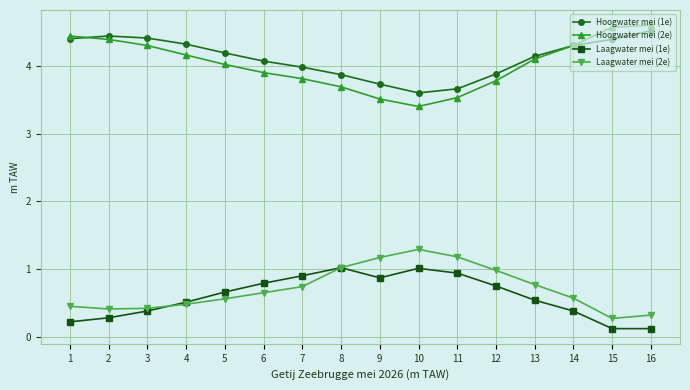

In Hoogwater mei (1e), how many points are higher than both neighbors (excluding endpoints)?

1